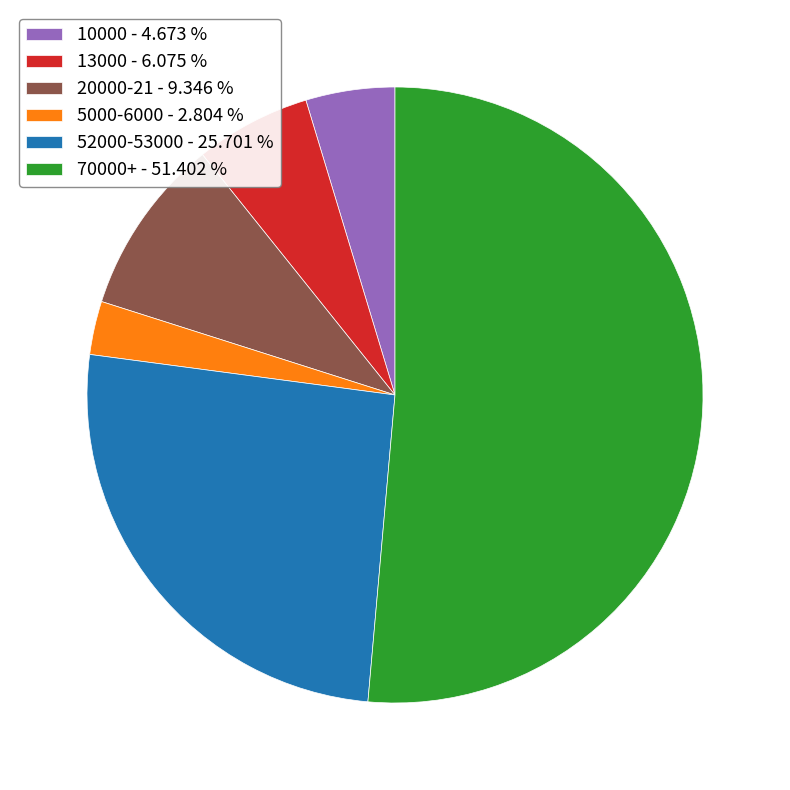

Count the number of slices in the pie.

6